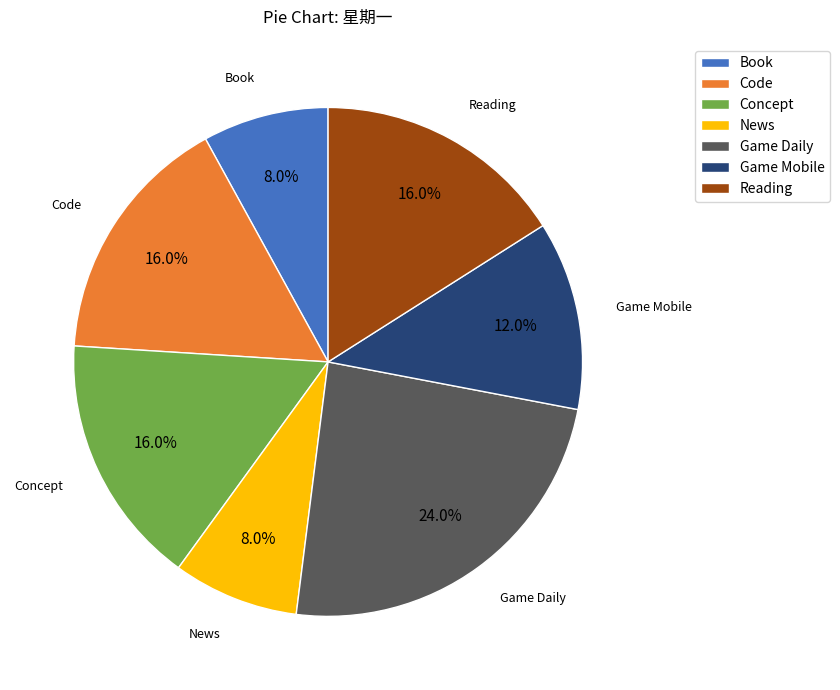

What is the largest slice in the pie chart?

Game Daily